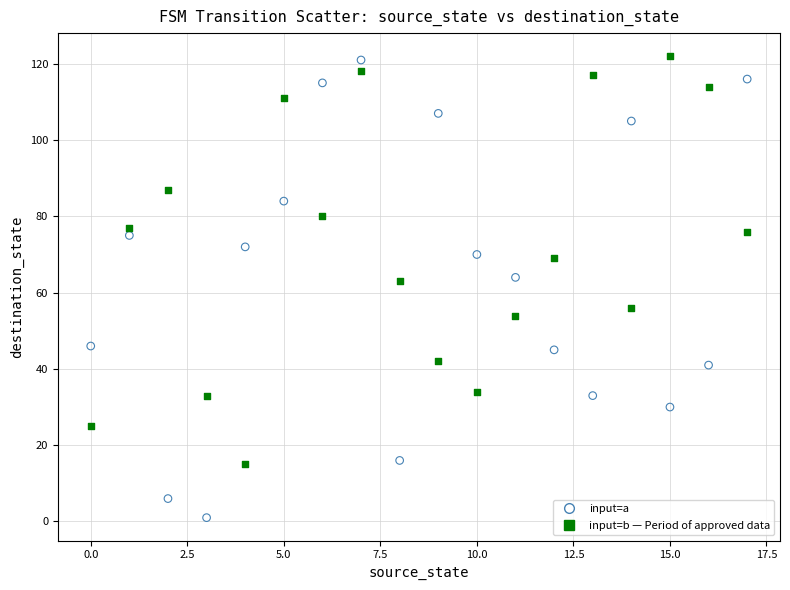

Across all data points, what is the range of Y values (max minus min)?

121